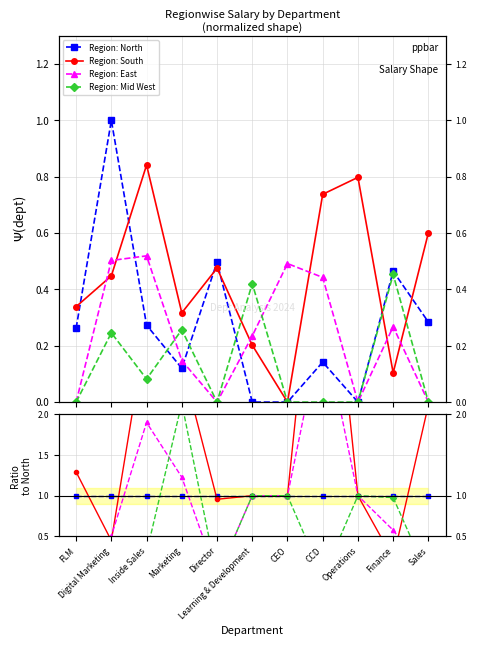

Is the value of North at Director greater than the value of East at CCD?

Yes